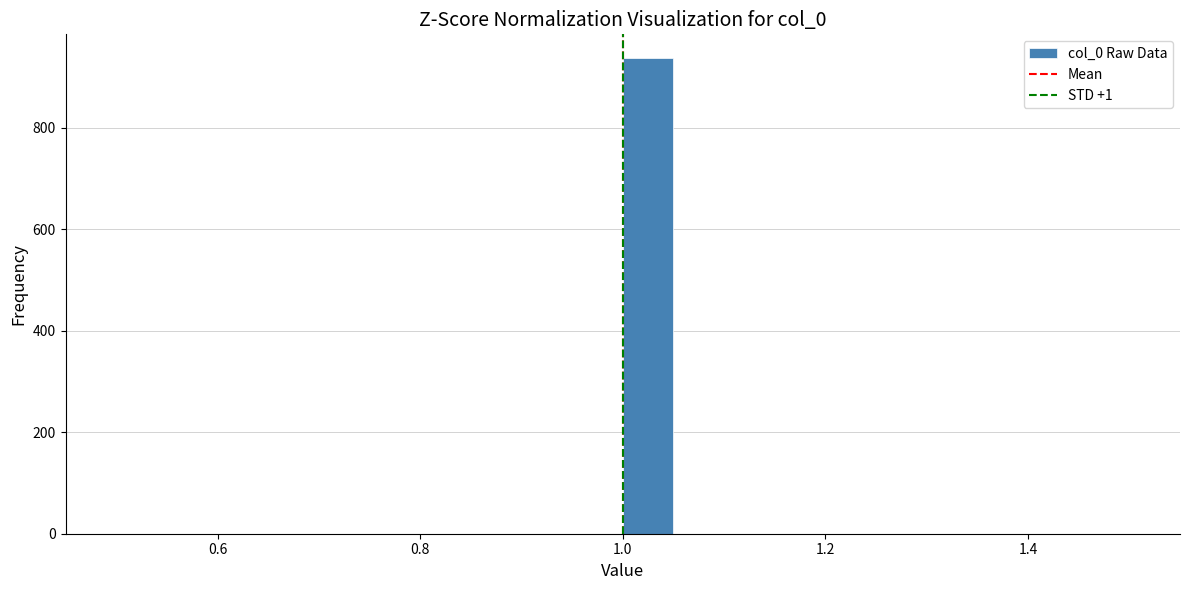

Around what value on the x-axis is the tallest bar? Give the approximate position of its centre, as read against the axis.

1.02